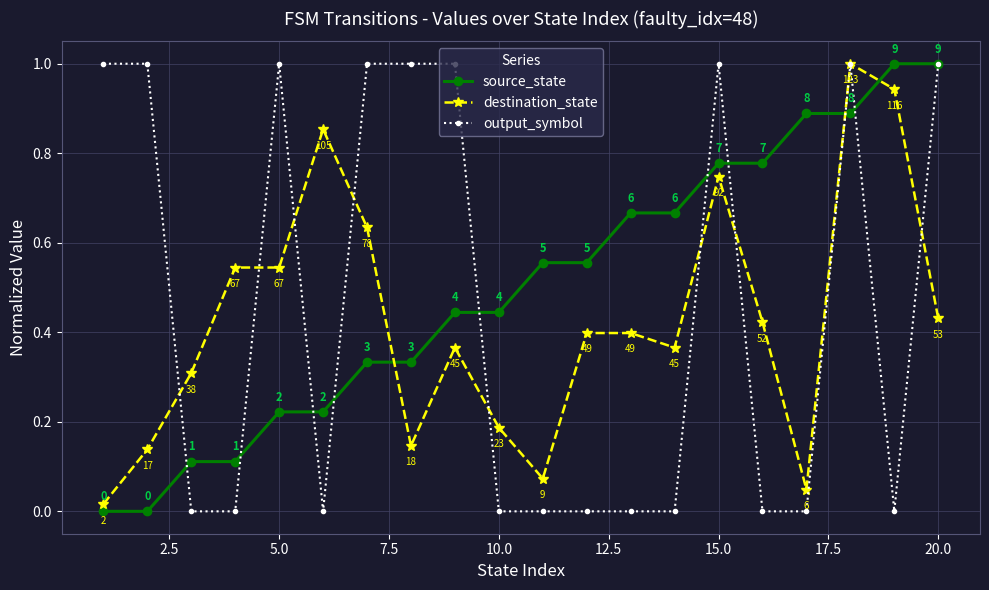

What is the difference between the maximum and minimum values in the source_state series?

1.0